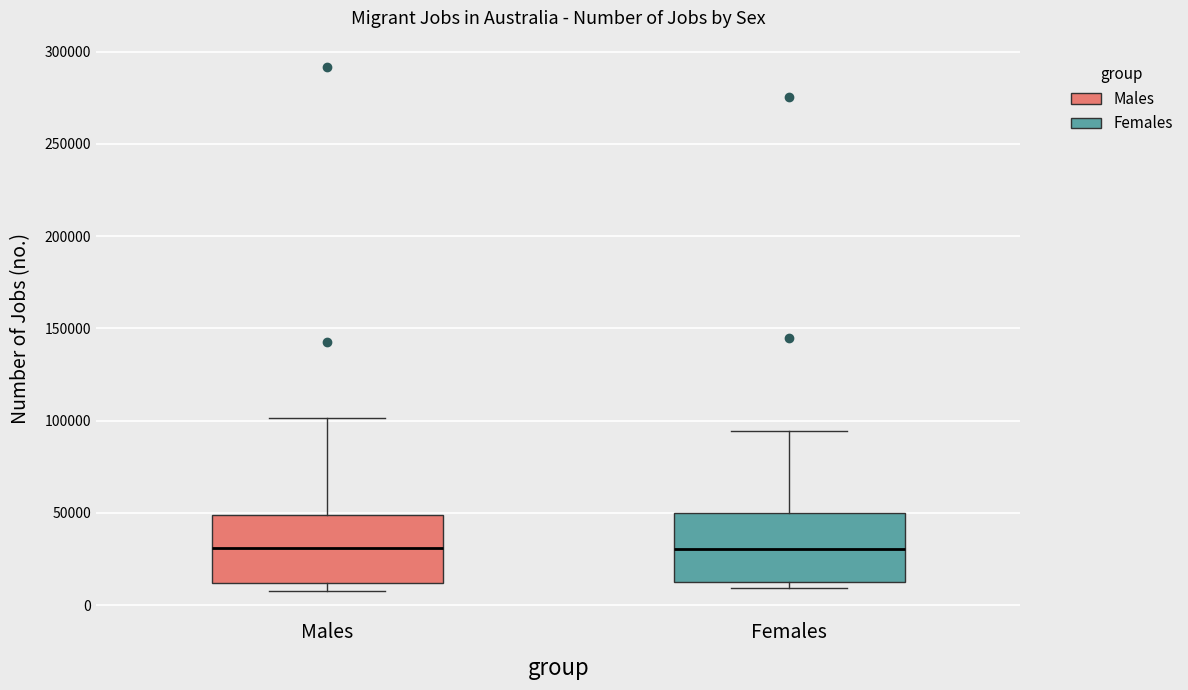

Reading left to right, read every box against the y-axis: the position of its median line, the range the box covers, and the ends of its whiskers. The values are not printed on the chart, so give them approximately, as read against the axis.

Males: median 30000, box 10000 to 50000, whiskers 10000 (just below the box's lower edge) to 100000
Females: median 30000, box 10000 to 50000, whiskers 10000 (just below the box's lower edge) to 95000